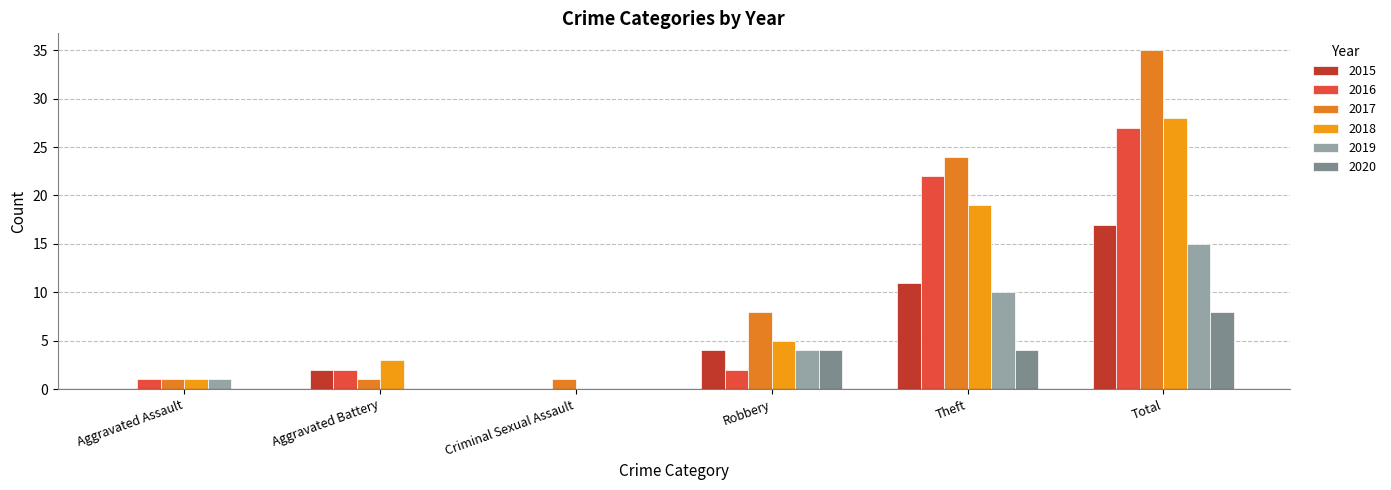

What is the label of the 5th bar from the right?

Aggravated Battery